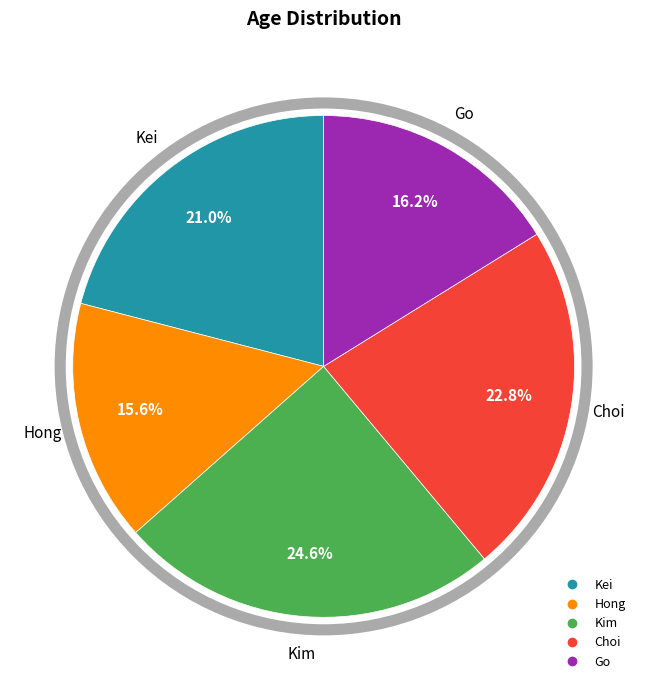

The Choi slice represents 23% of the pie. True or false?

True